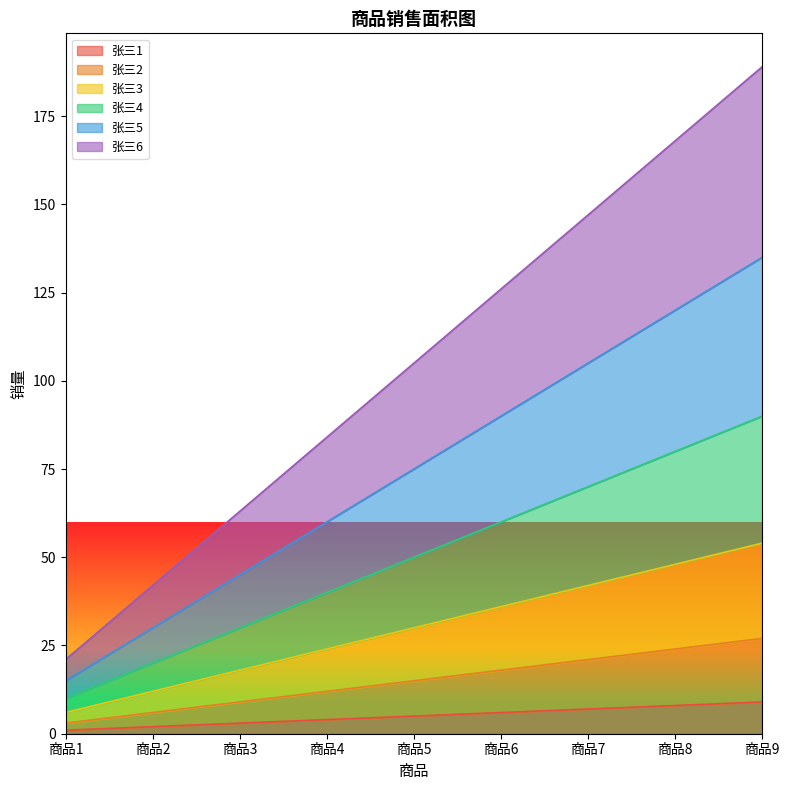

True or false: 张三2 has a value of 6 at 商品2.

True